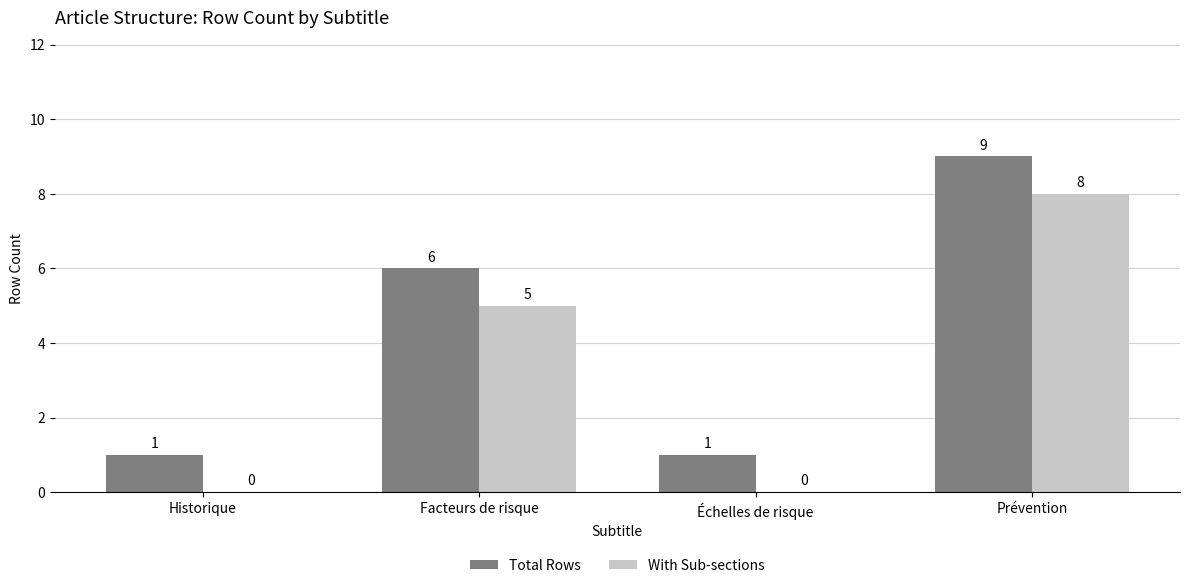

What is the sum of all Total Rows values?

17